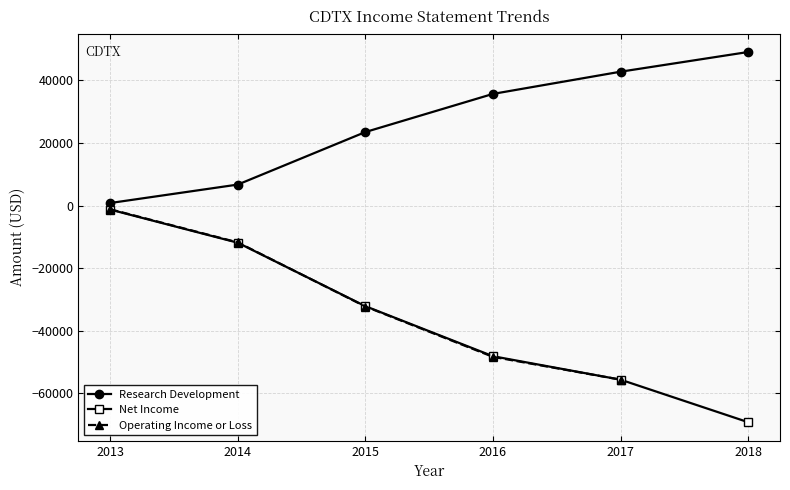

At which label does Net Income reach its peak?

2013